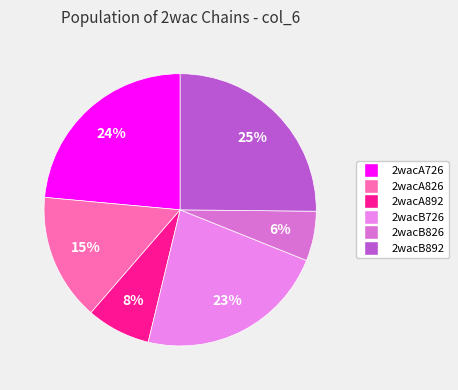

Count the number of slices in the pie.

6